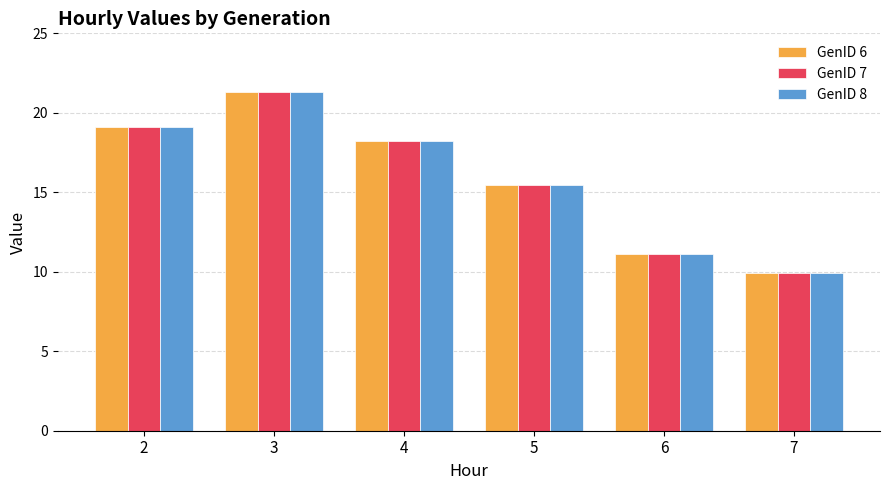

List the labels in order of GenID 7 value, smallest first.

7, 6, 5, 4, 2, 3